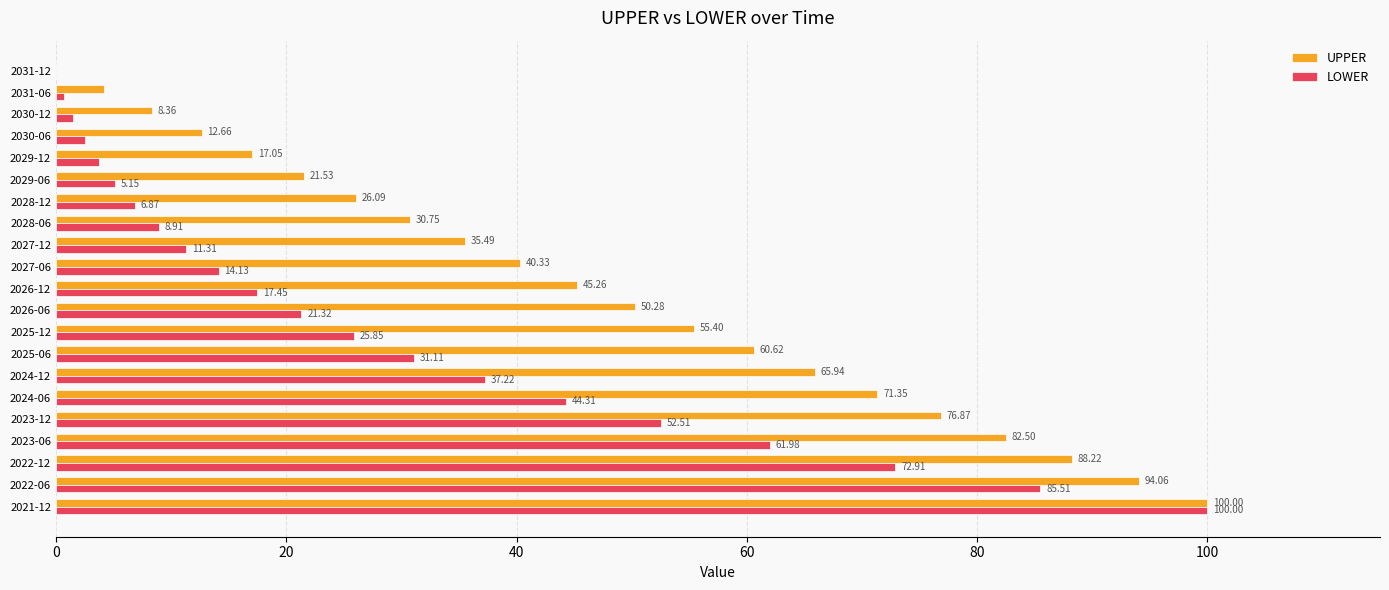

How many series are shown in this chart?

2